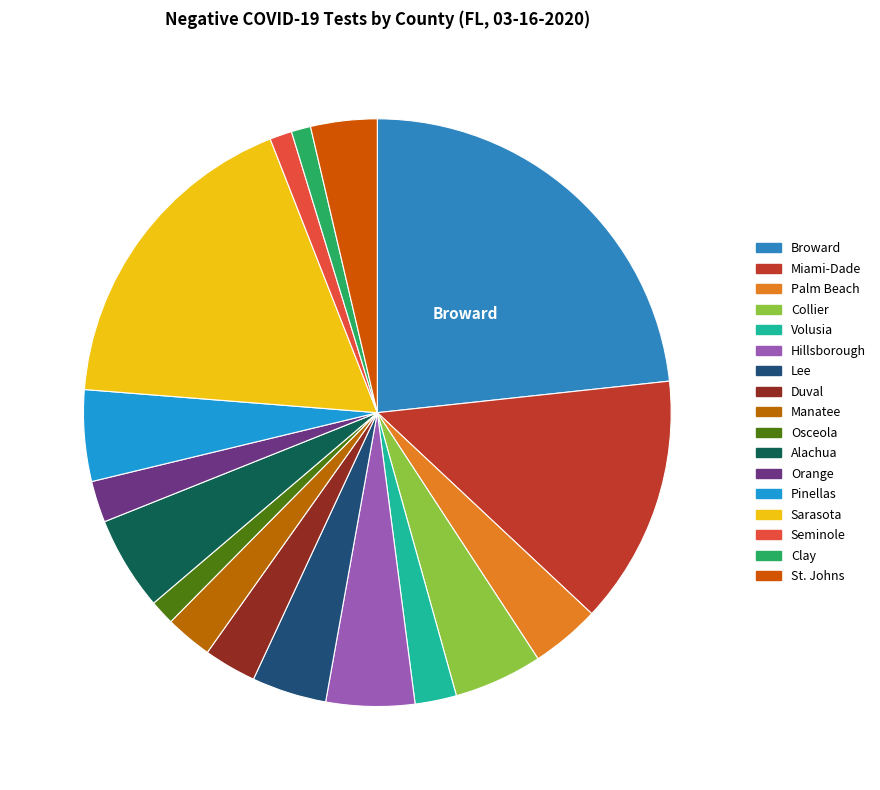

To the nearest percent, what percentage of the pie is Osceola?

1%